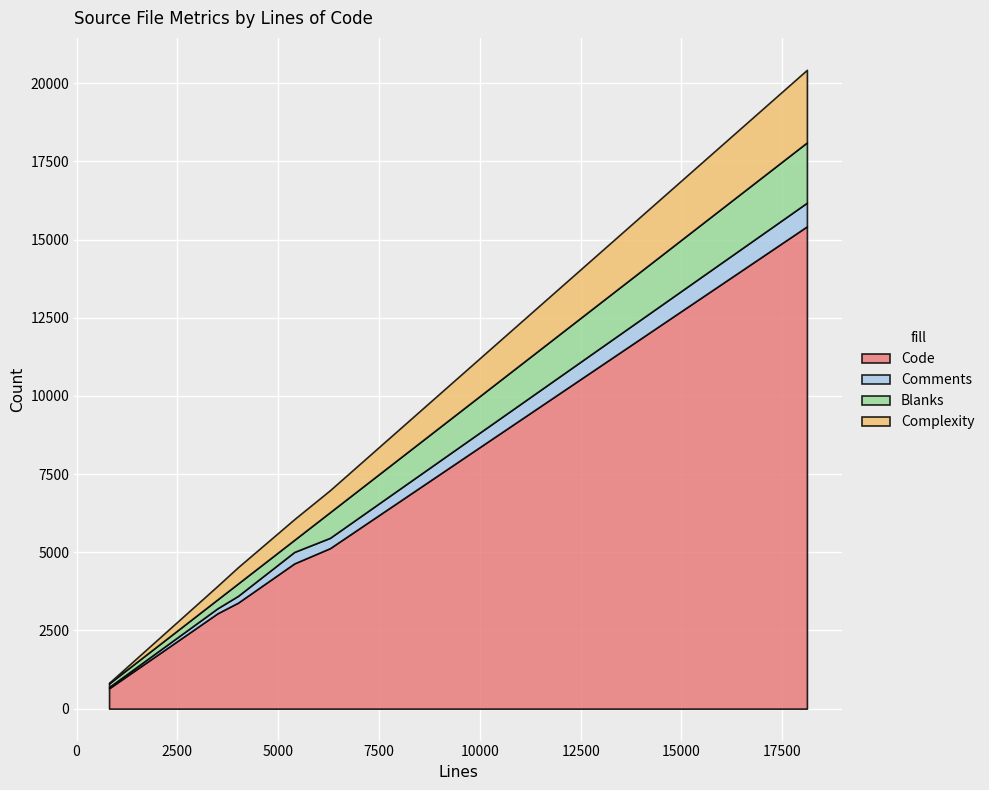

What is the minimum value for Code?

652